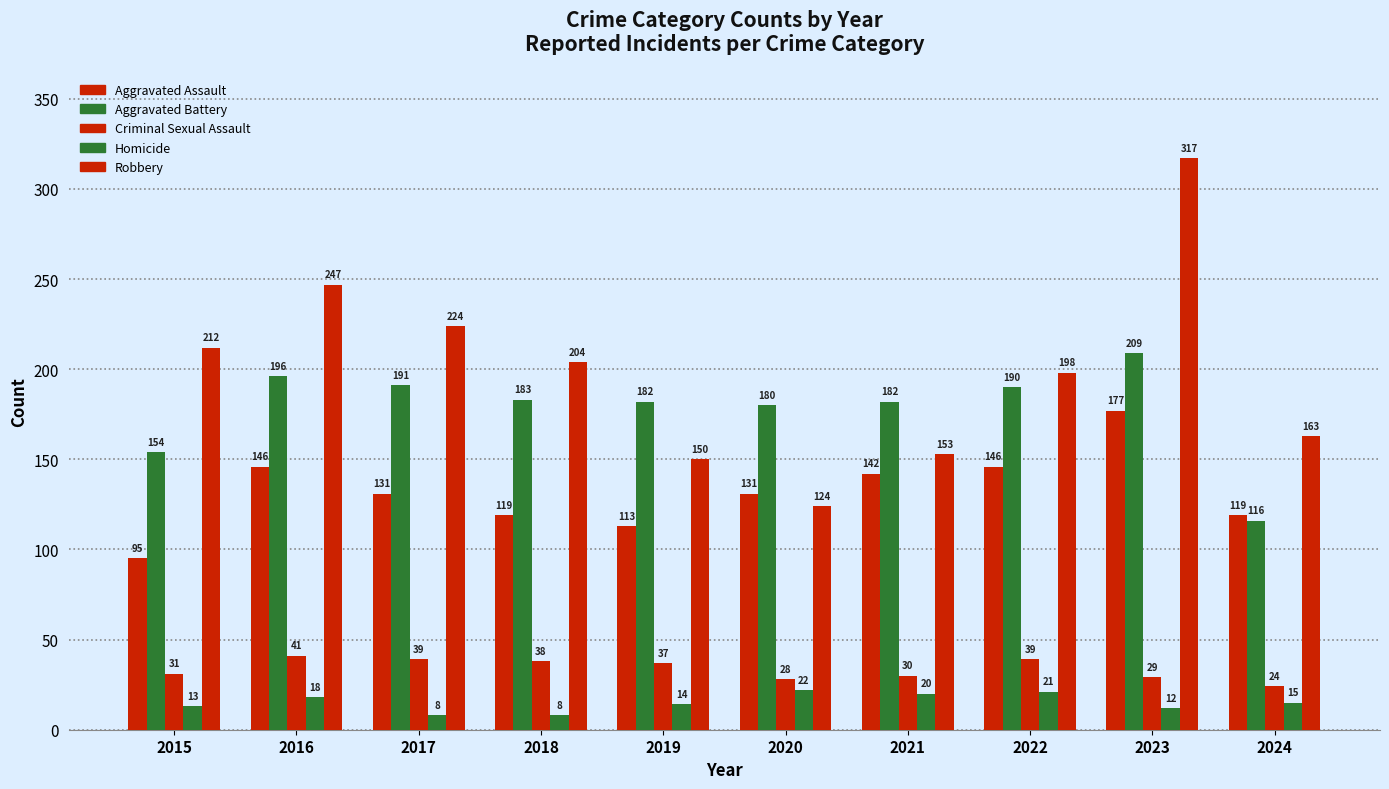

At which label is Aggravated Assault closest to 136?

2017